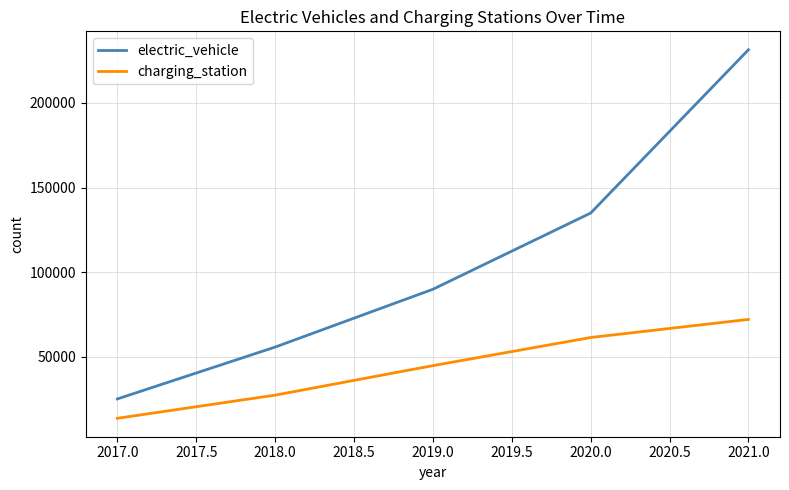

Rank the categories by electric_vehicle value from highest to lowest.

2021.0, 2020.0, 2019.0, 2018.0, 2017.0